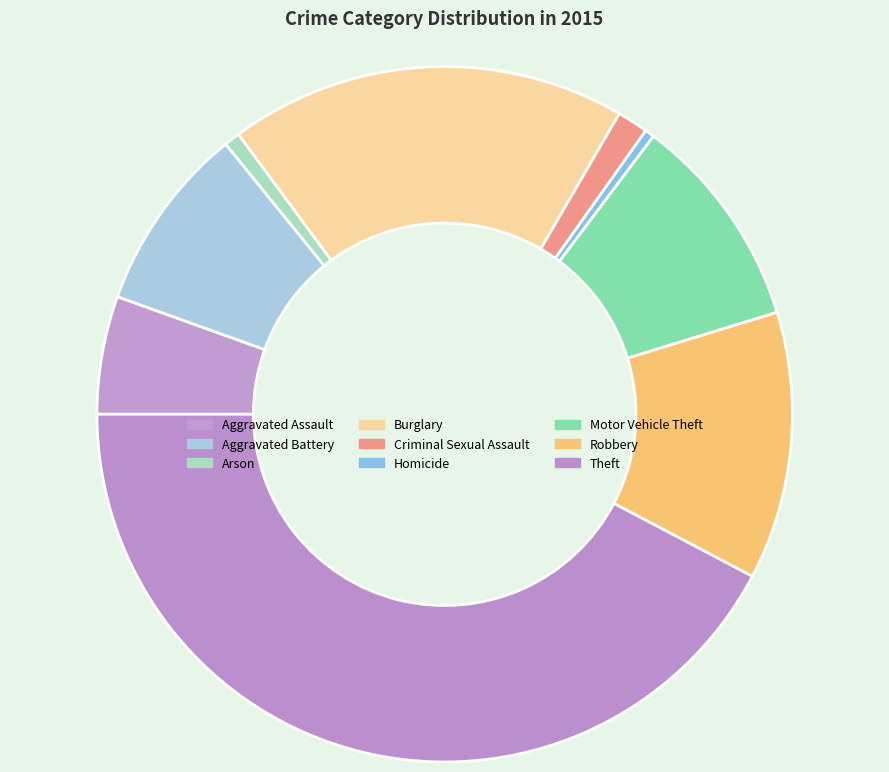

Combined, do Arson and Aggravated Battery account for over 50%?

No